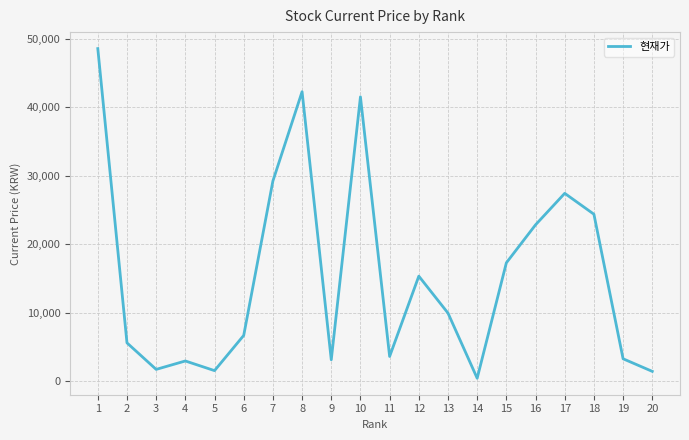

What is the maximum value shown in the chart?

48600